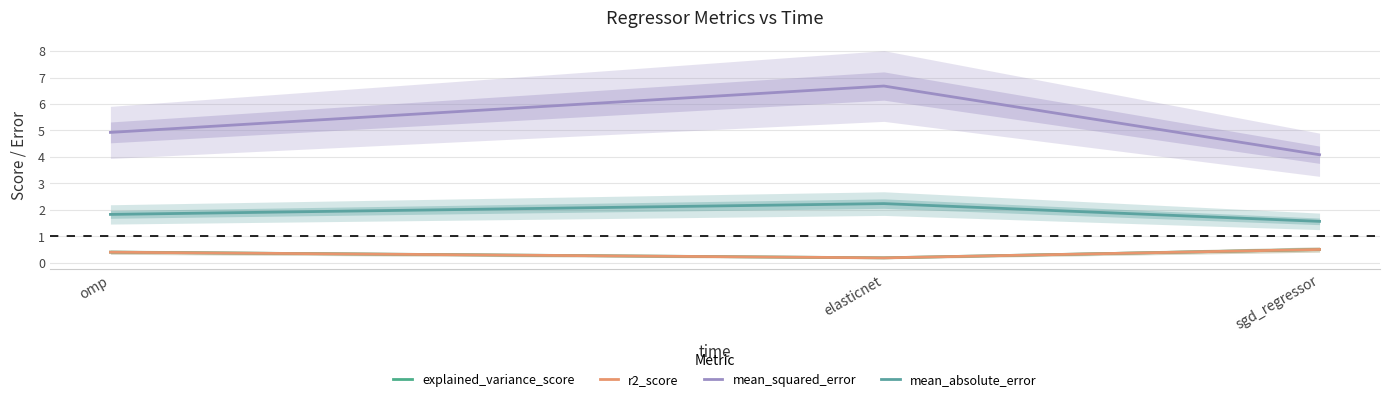

How many data points does each series have?

3